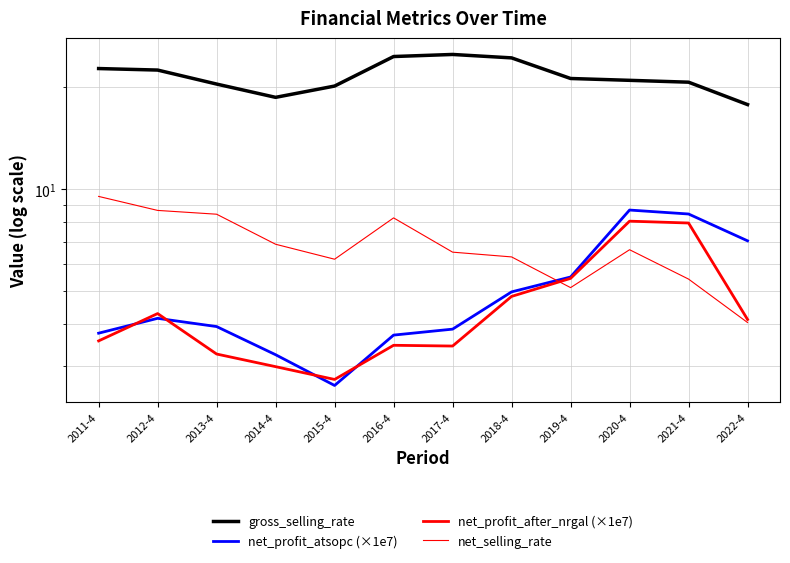

How many series are shown in this chart?

4